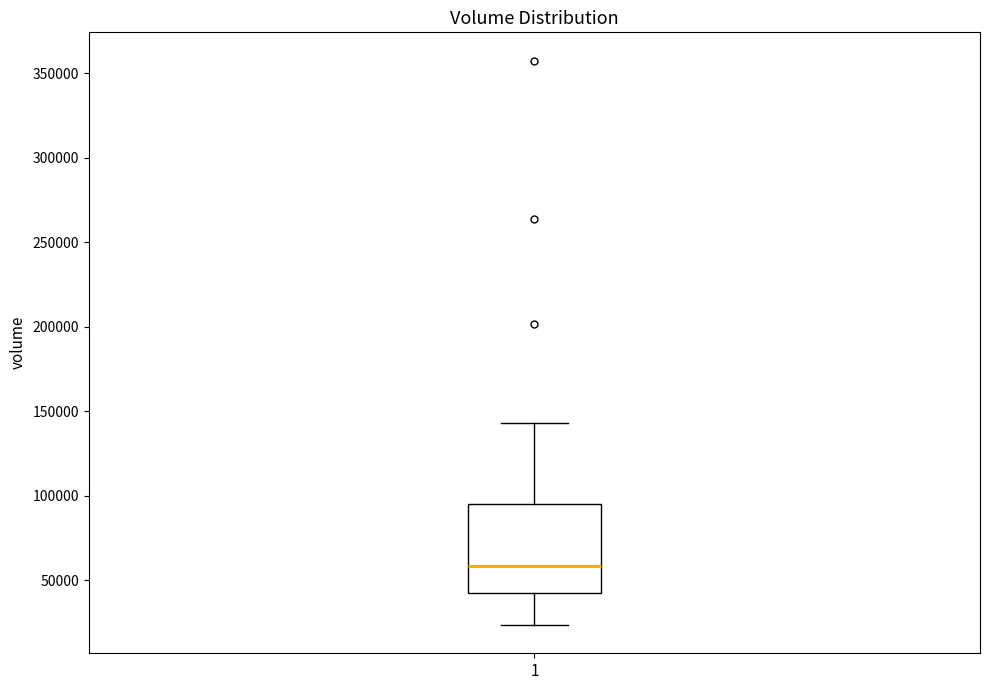

Where is the lower edge of the box at x = 1 on the y-axis? The values are not printed on the chart, so give them approximately, as read against the axis.

40000